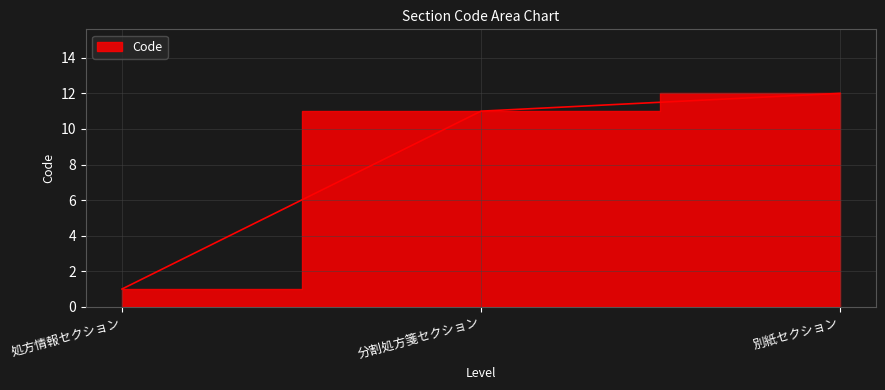

The chart shows a value of 11 at 分割処方箋セクション. True or false?

True